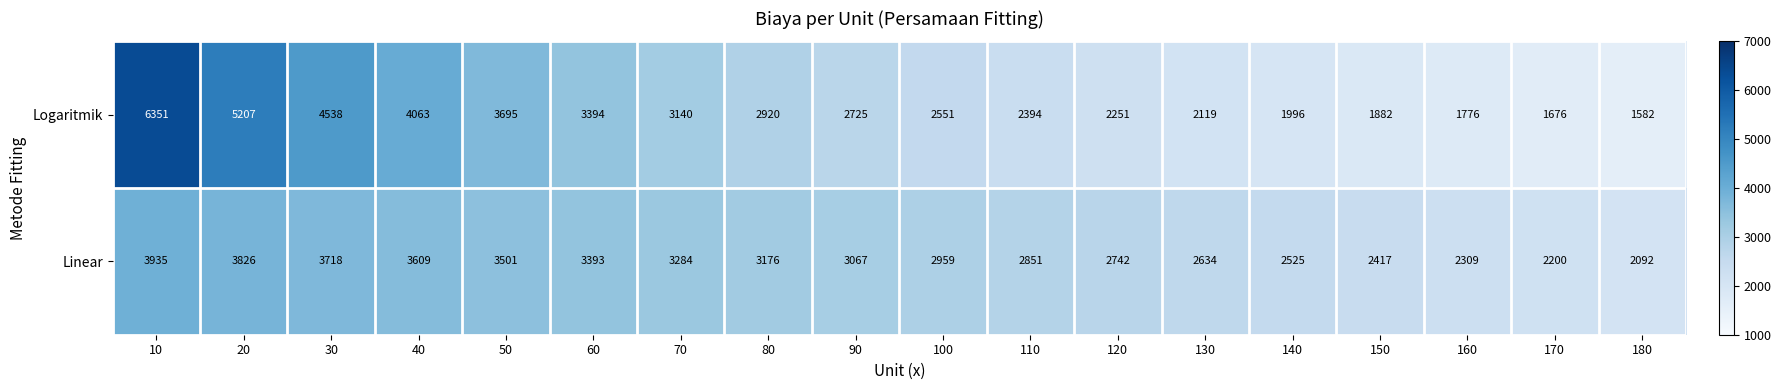

What is the sum of the Linear values at 120 and 130?

5376